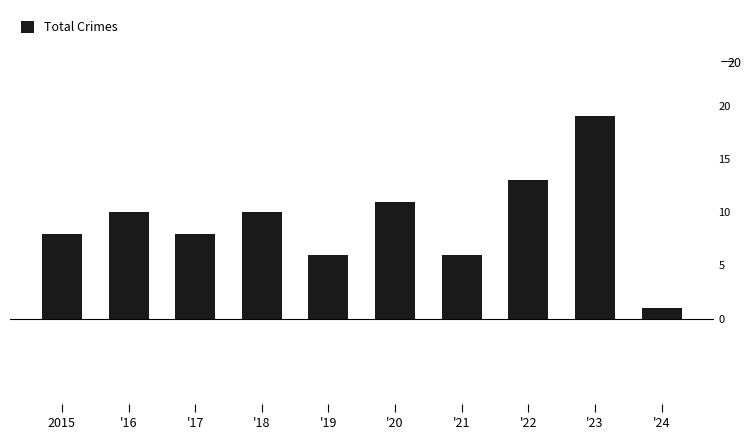

At which category does the chart reach its minimum across all series?

'24